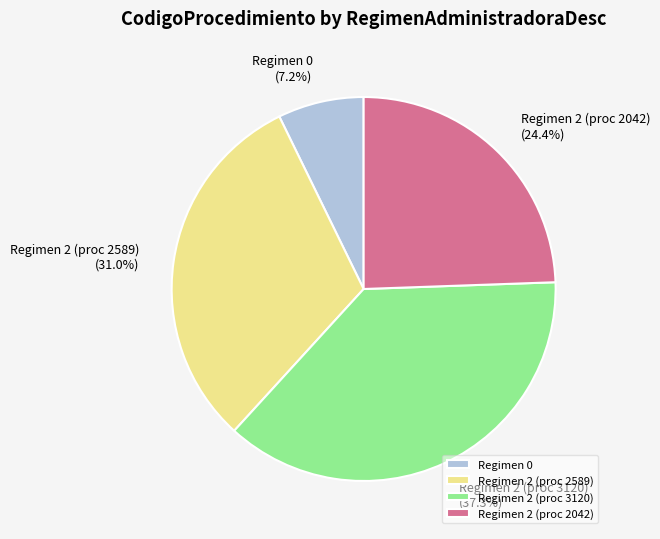

Is there any slice that represents more than half of the pie?

No